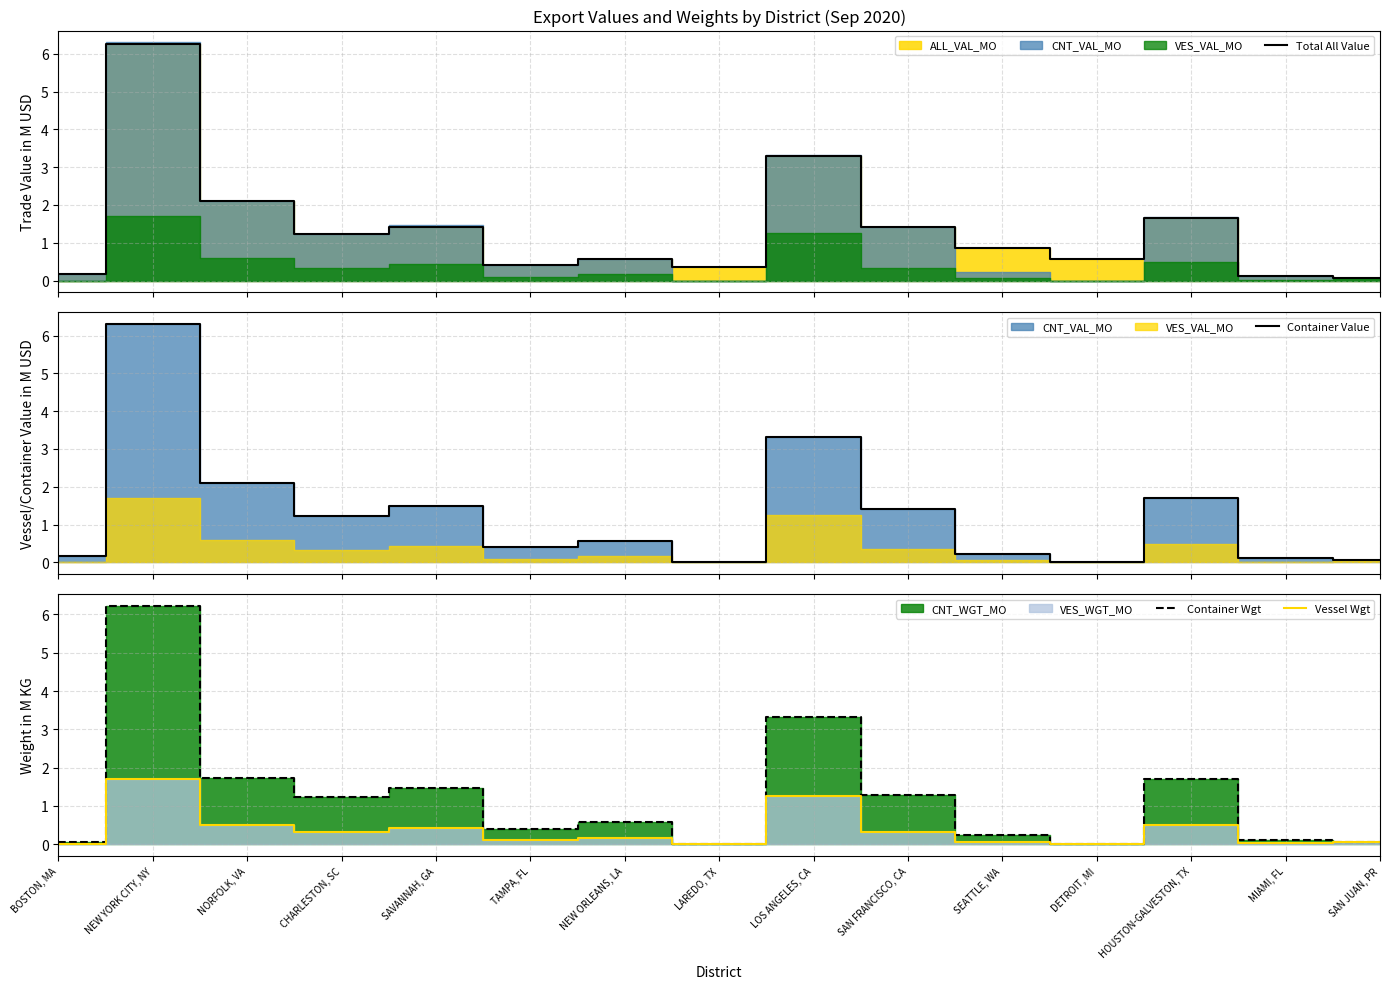

What position from the right is MIAMI, FL?

2